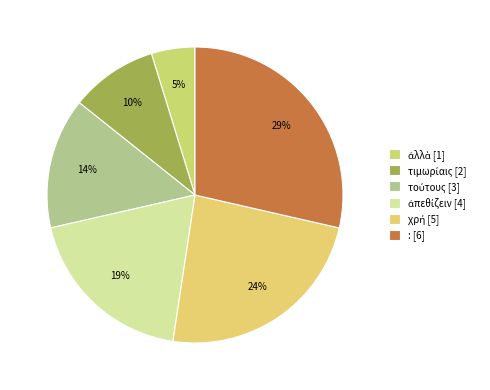

Is the sum of χρή and τιμωρίαις greater than half?

No